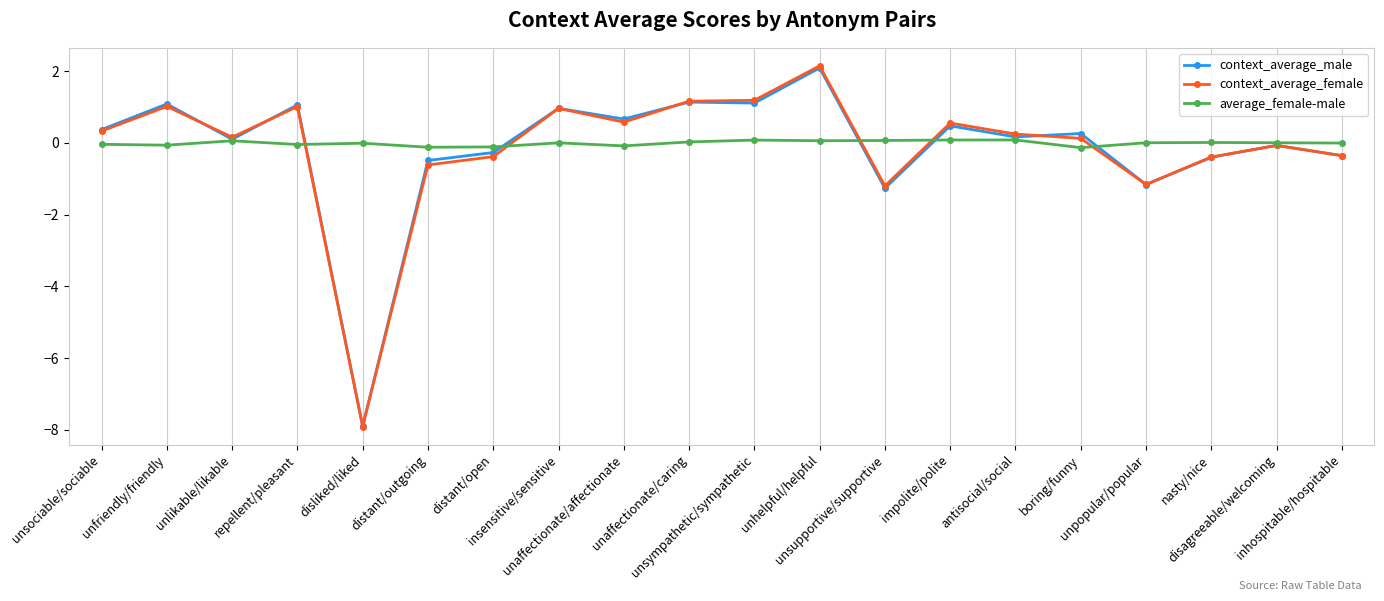

What is the total value across all series at unsympathetic/sympathetic?

2.4